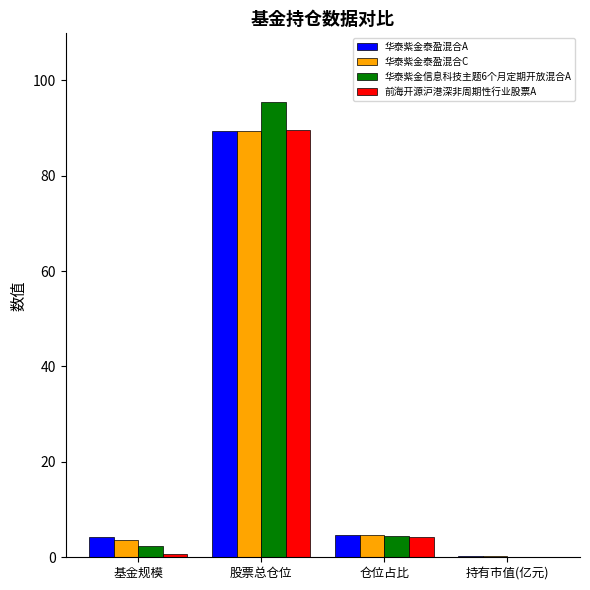

What is the total value across all series at 股票总仓位?

363.6